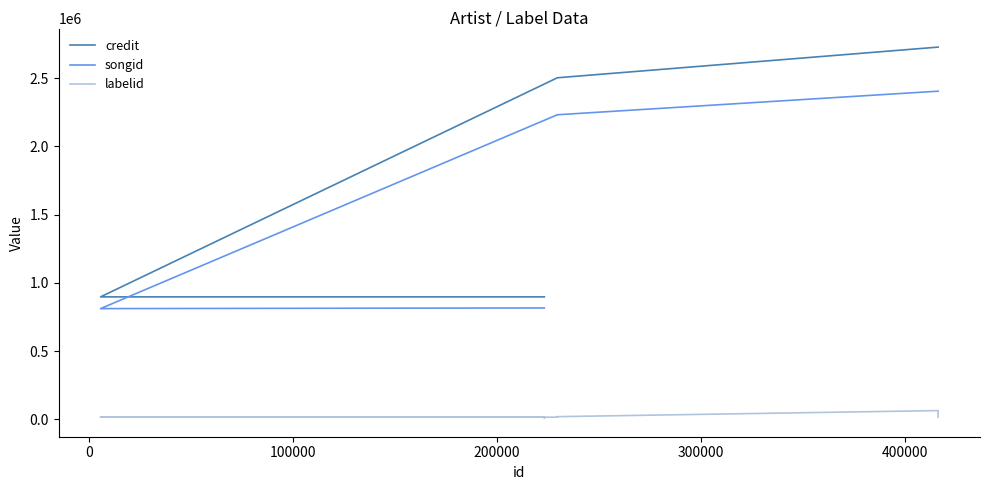

What is the maximum value shown in the chart?

2726315